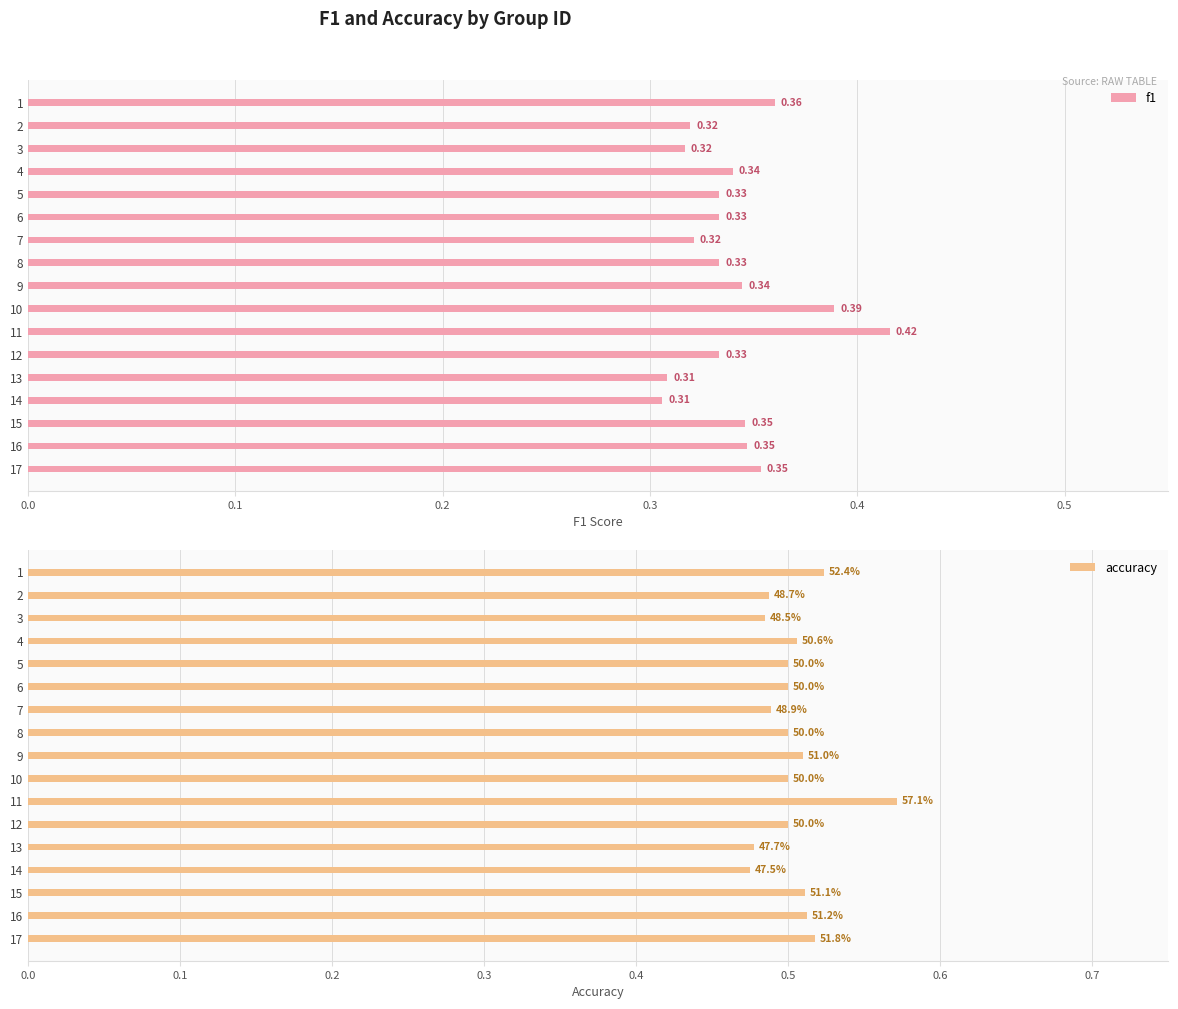

What is the sum of all f1 values?

5.8